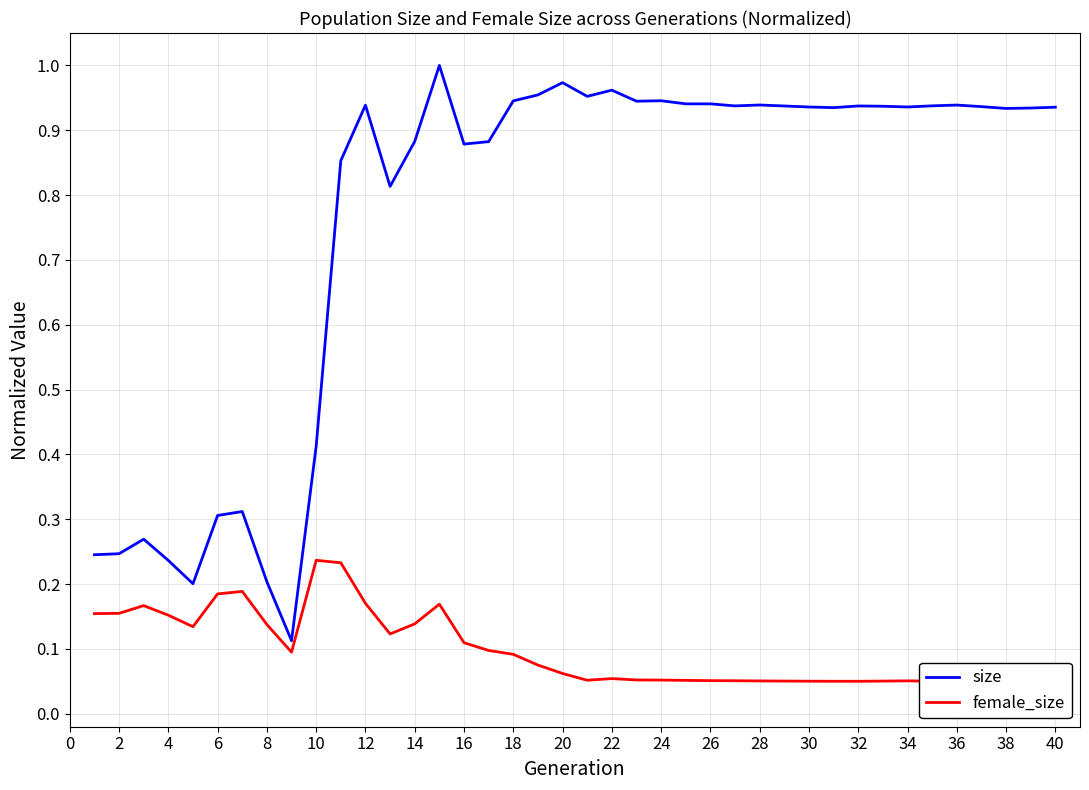

The value of female_size at 30 is 0.0. True or false?

False